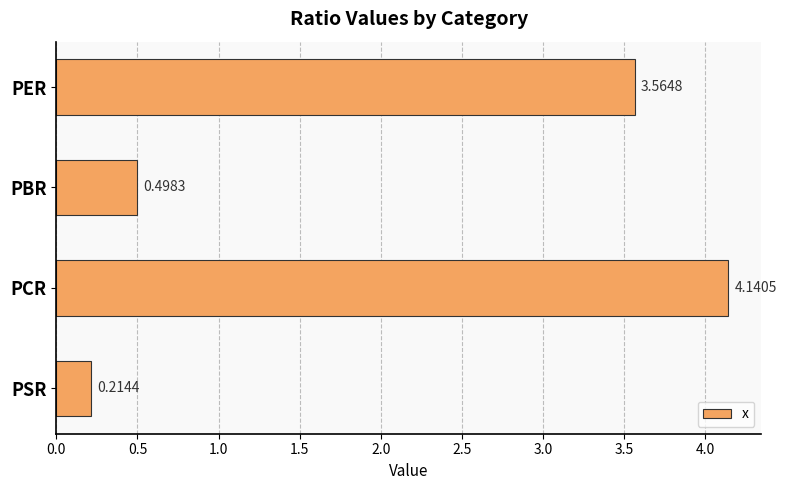

Count the number of values greater than 3.

2